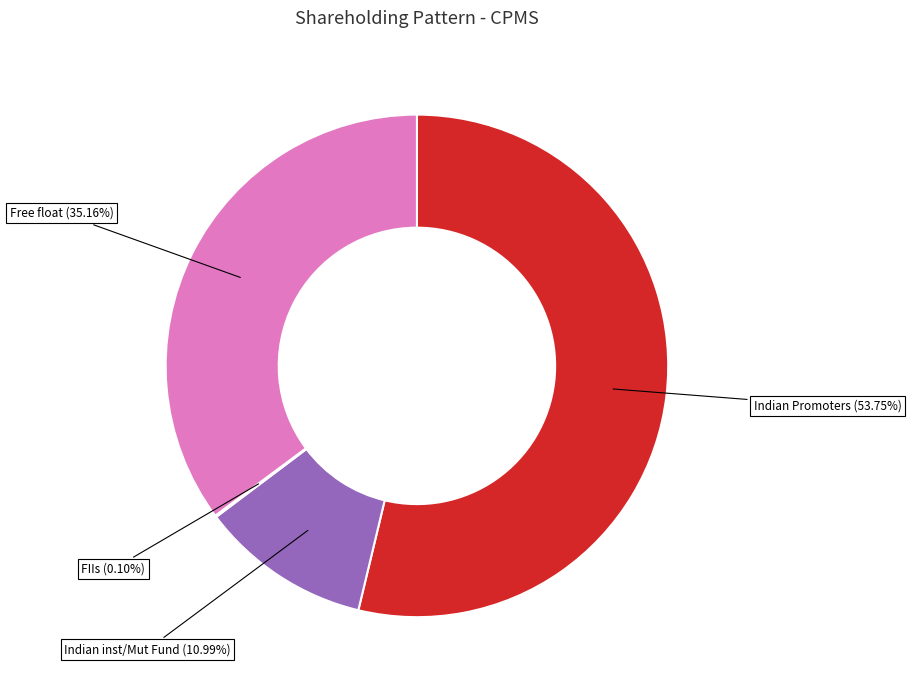

Is there any slice that represents more than half of the pie?

Yes